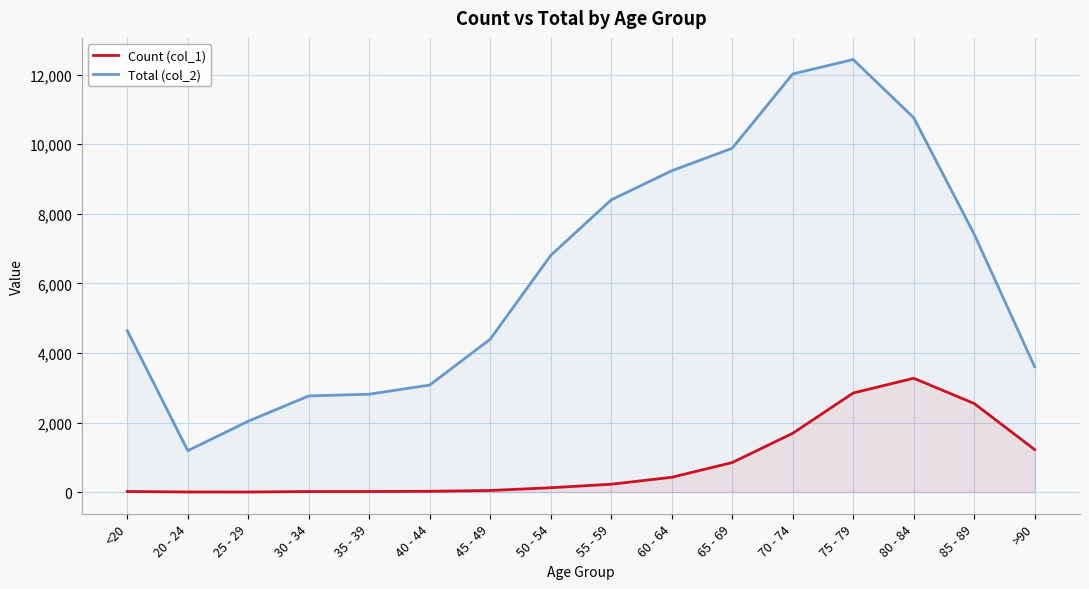

At 65 - 69, list the series in order from smallest to largest.

Count (col_1), Total (col_2)